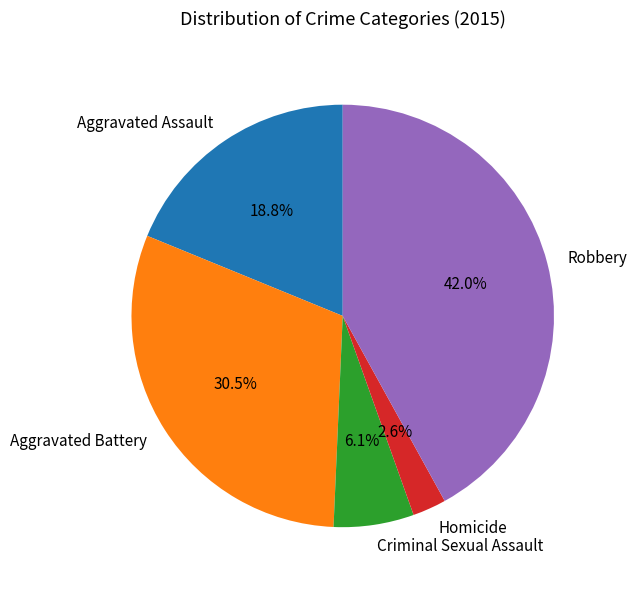

Count the number of slices in the pie.

5